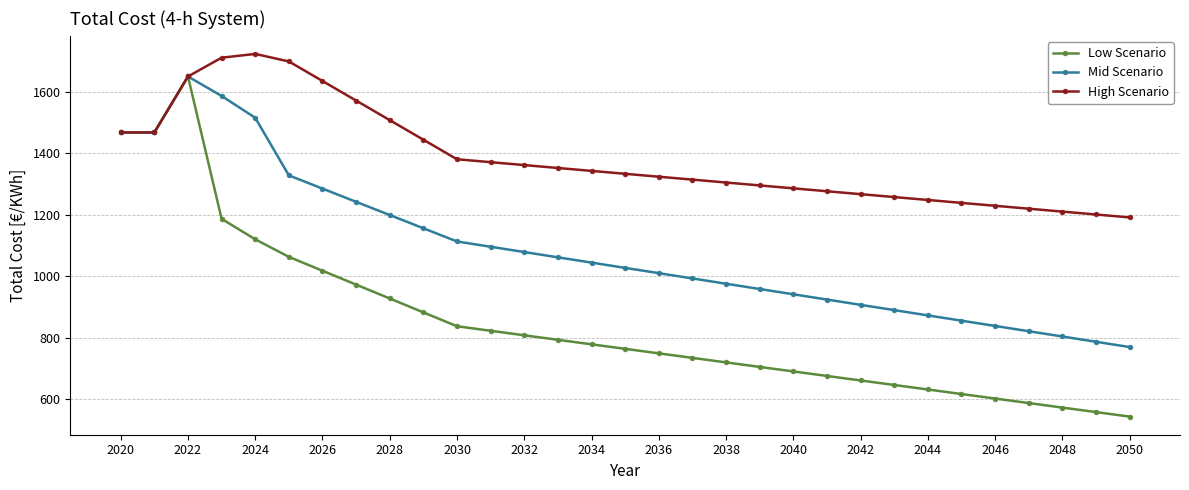

What is the minimum value shown in the chart?

543.6